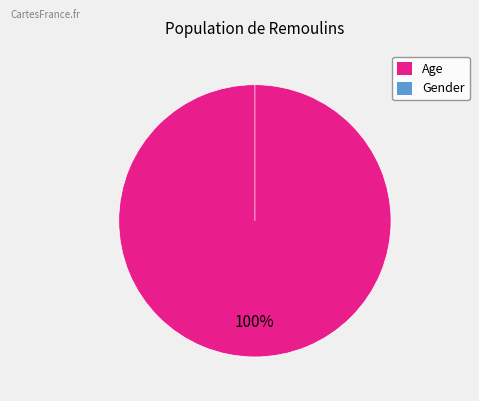

Is it true that Gender is 14% of the pie?

False